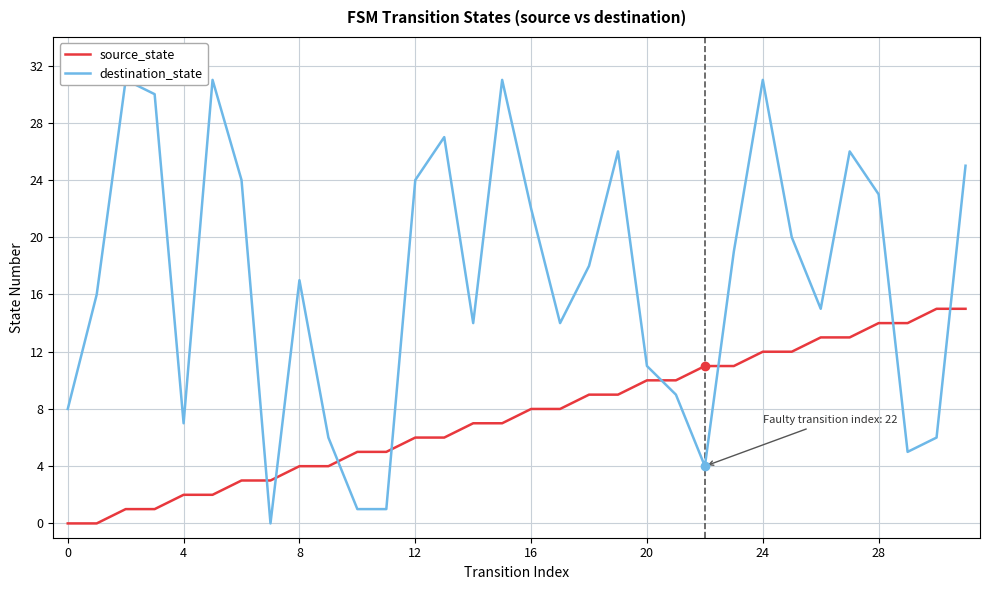

Which series ends up on top after the final intersection of destination_state and source_state?

destination_state